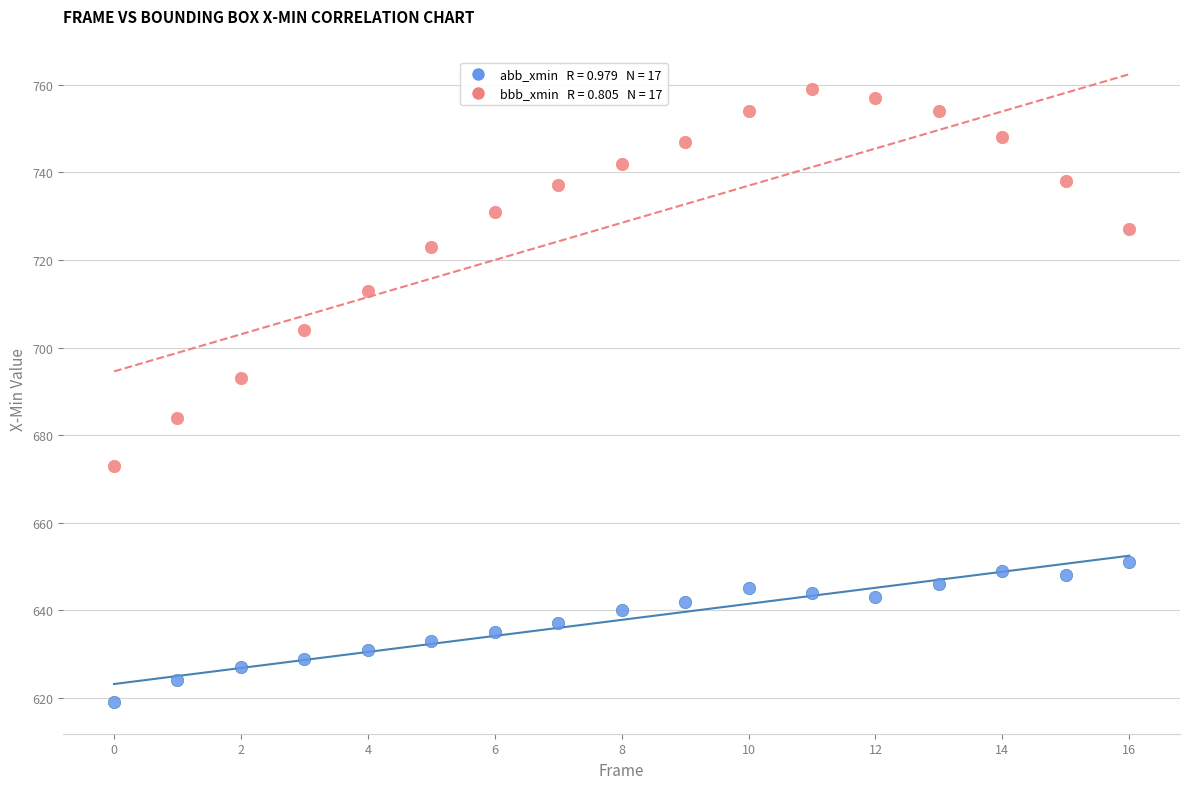

Count the number of points in this scatter plot.

34